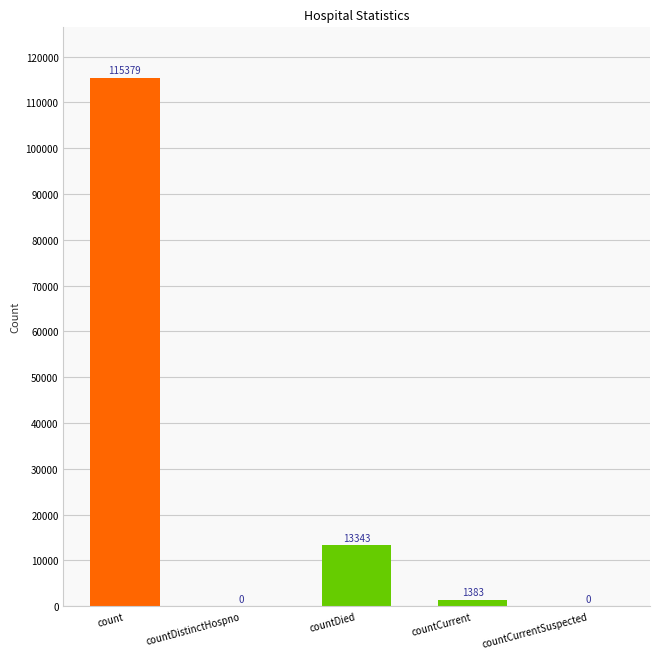

The value at countDied is 4688. True or false?

False